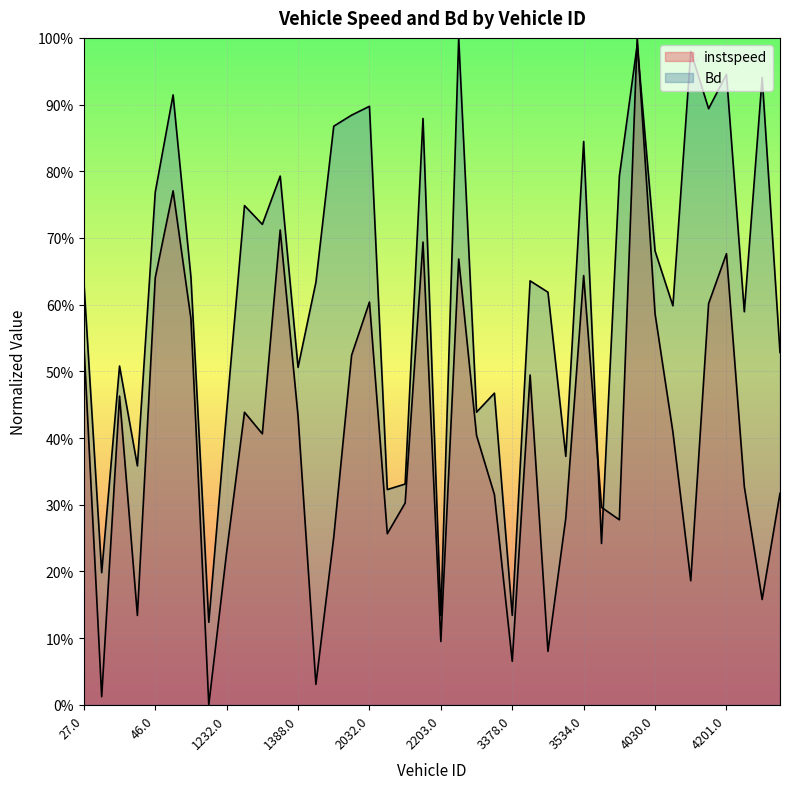

Which series has the largest total across all categories?

Bd